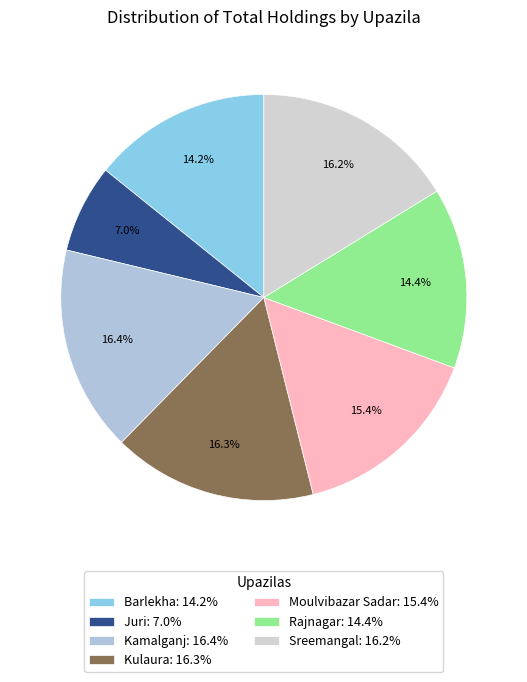

Between Rajnagar and Kulaura, which is larger?

Kulaura